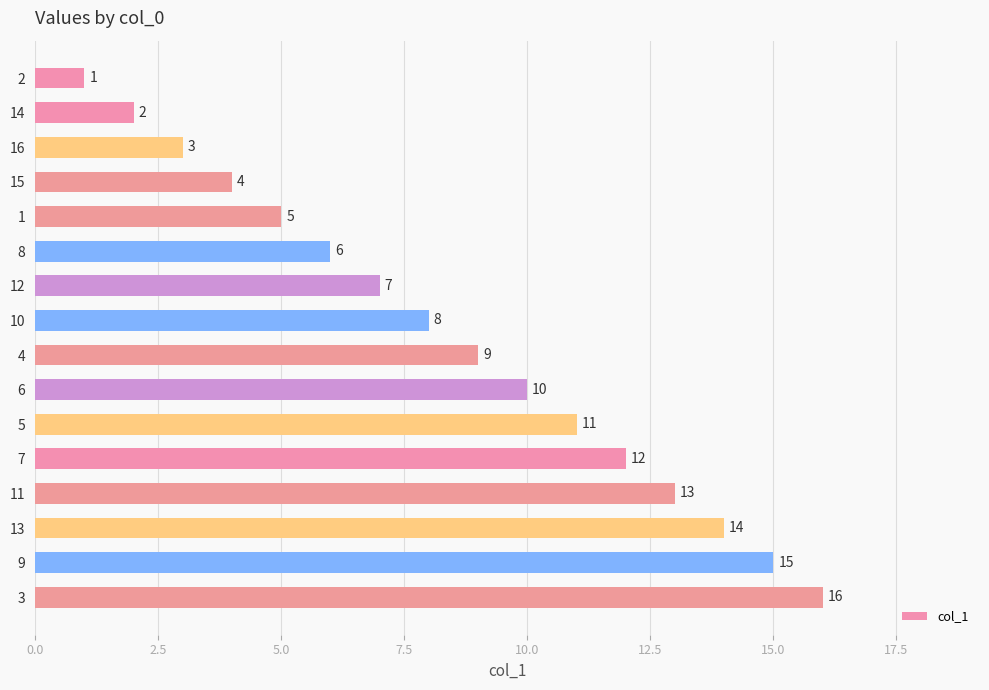

Approximately how many times larger is the value at 6 compared to 14?

5.0